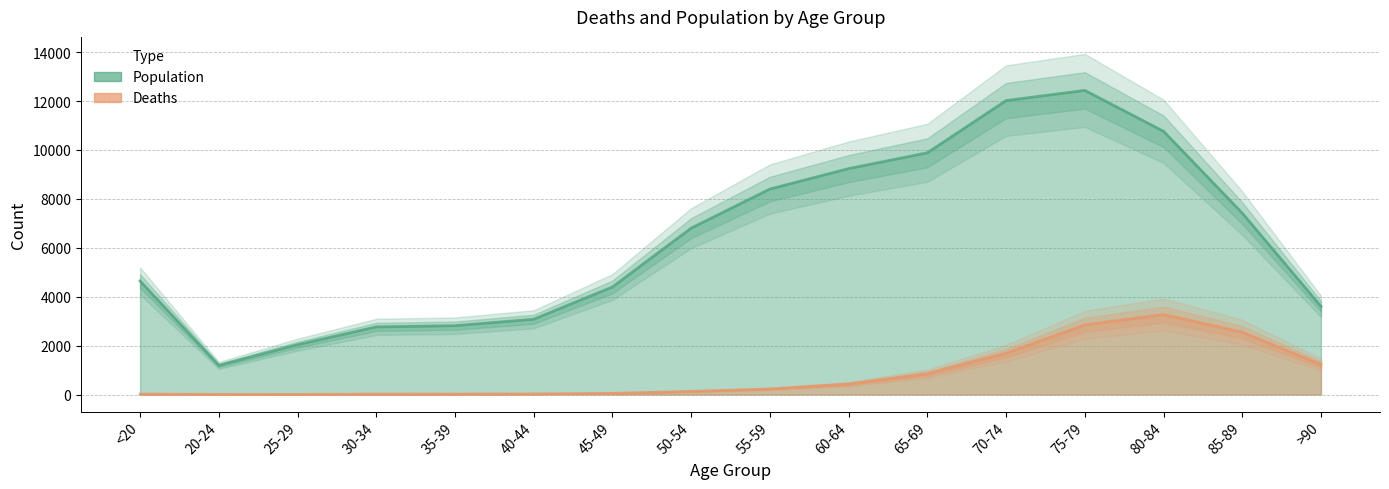

True or false: Deaths has a value of 206 at 50-54.

False